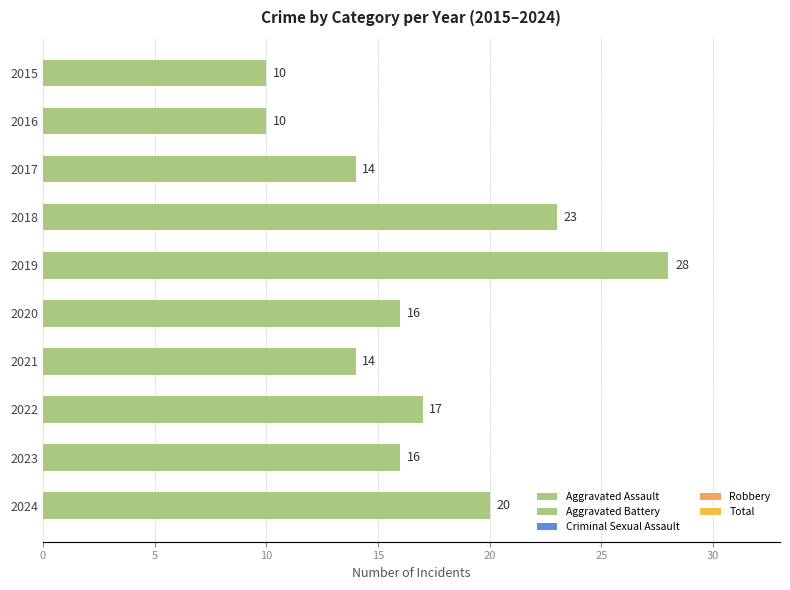

What is the approximate value at 2022, to the nearest 10?

20